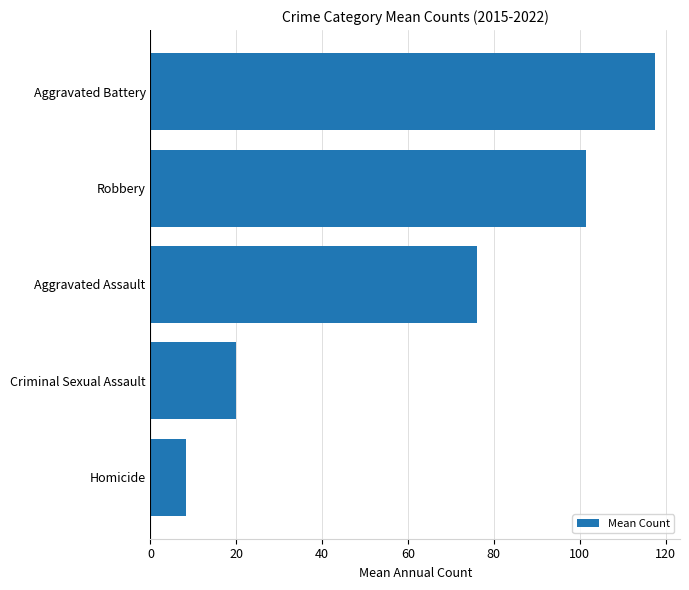

The value at Aggravated Battery is 117.5. True or false?

True